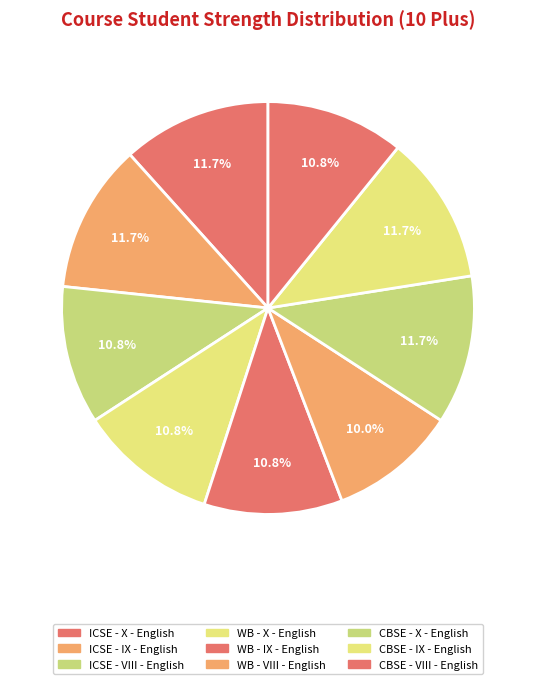

Is it true that ICSE - X - English is 12% of the pie?

True